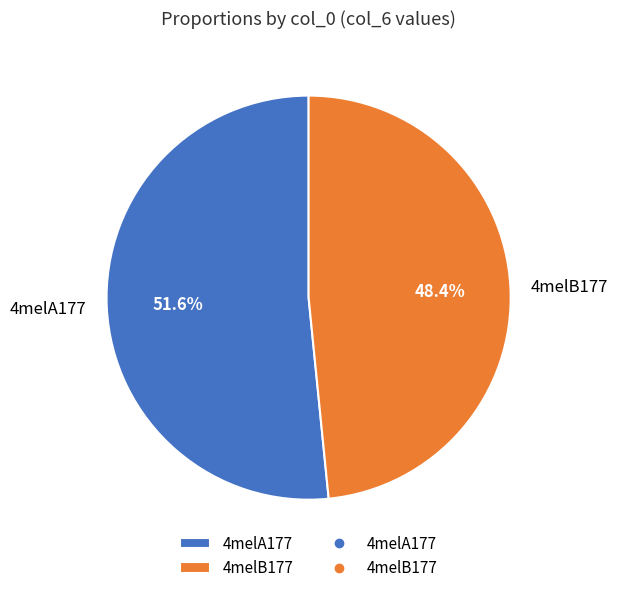

Approximately how many times larger is the value at 4melB177 compared to 4melA177?

0.9